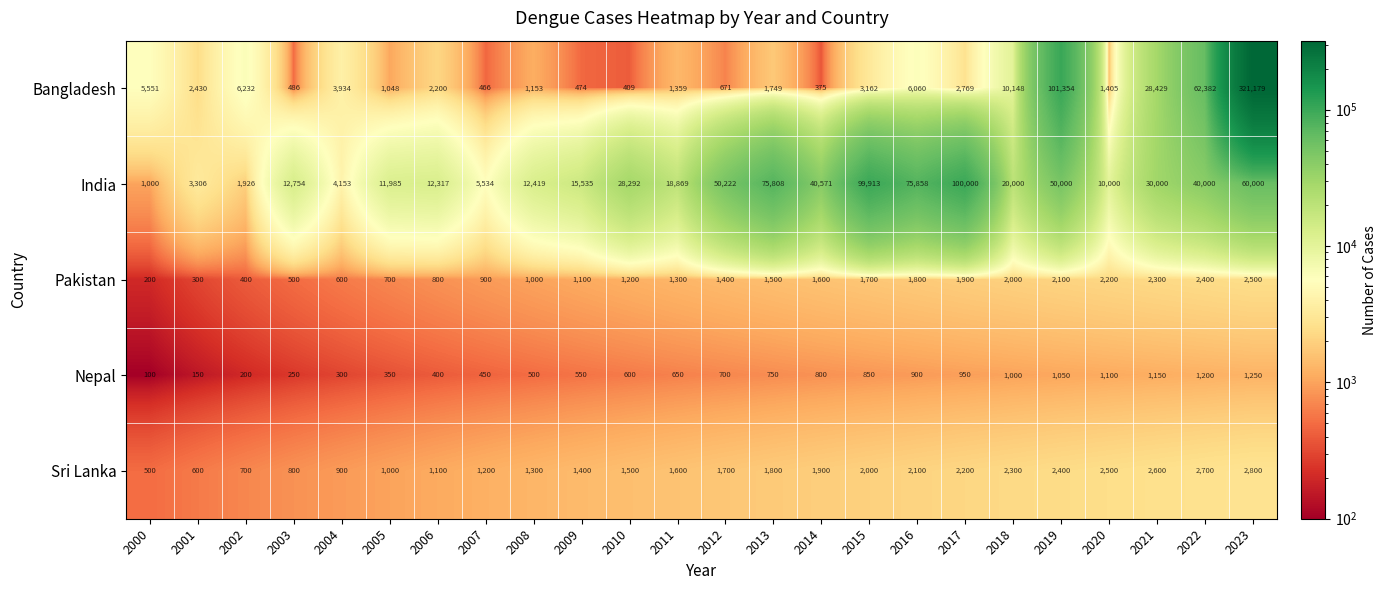

What is the spread (max minus min) of values at 2015?

99063